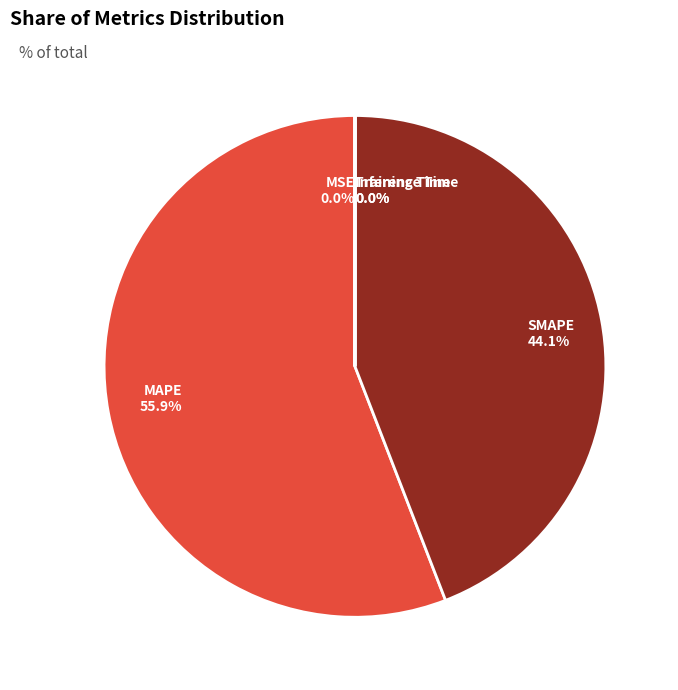

What is the total percentage of SMAPE and MAPE?

100.0%